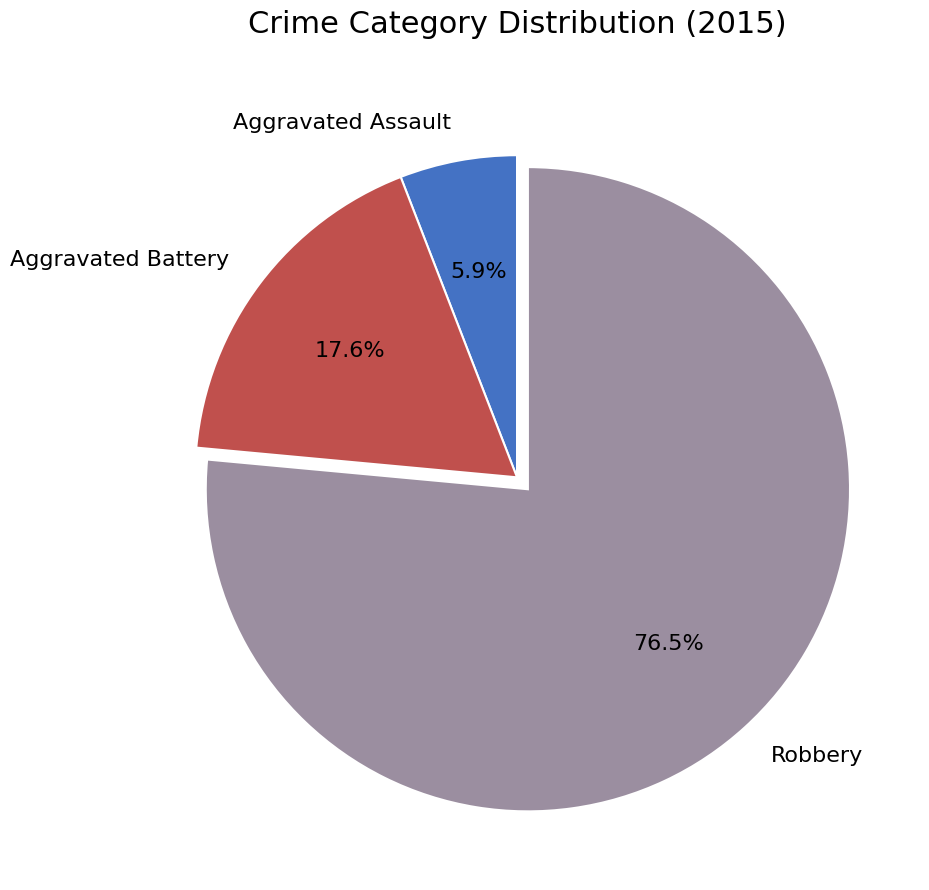

Rank the categories by value from lowest to highest.

Aggravated Assault, Aggravated Battery, Robbery